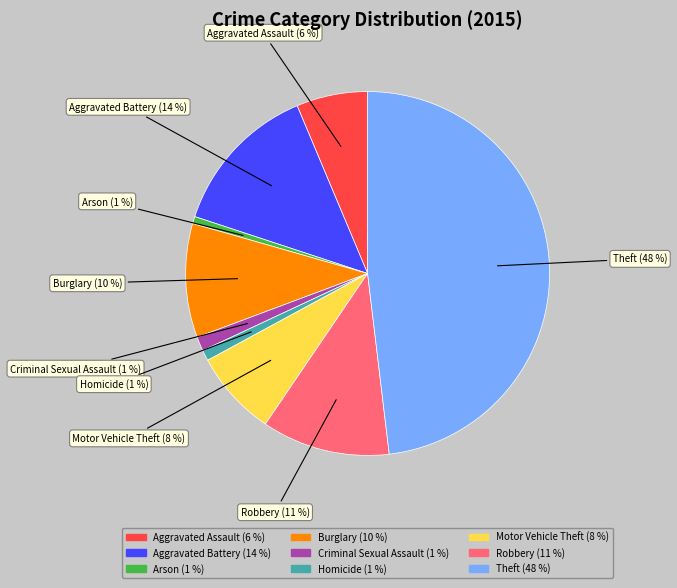

The Burglary slice represents 10% of the pie. True or false?

True